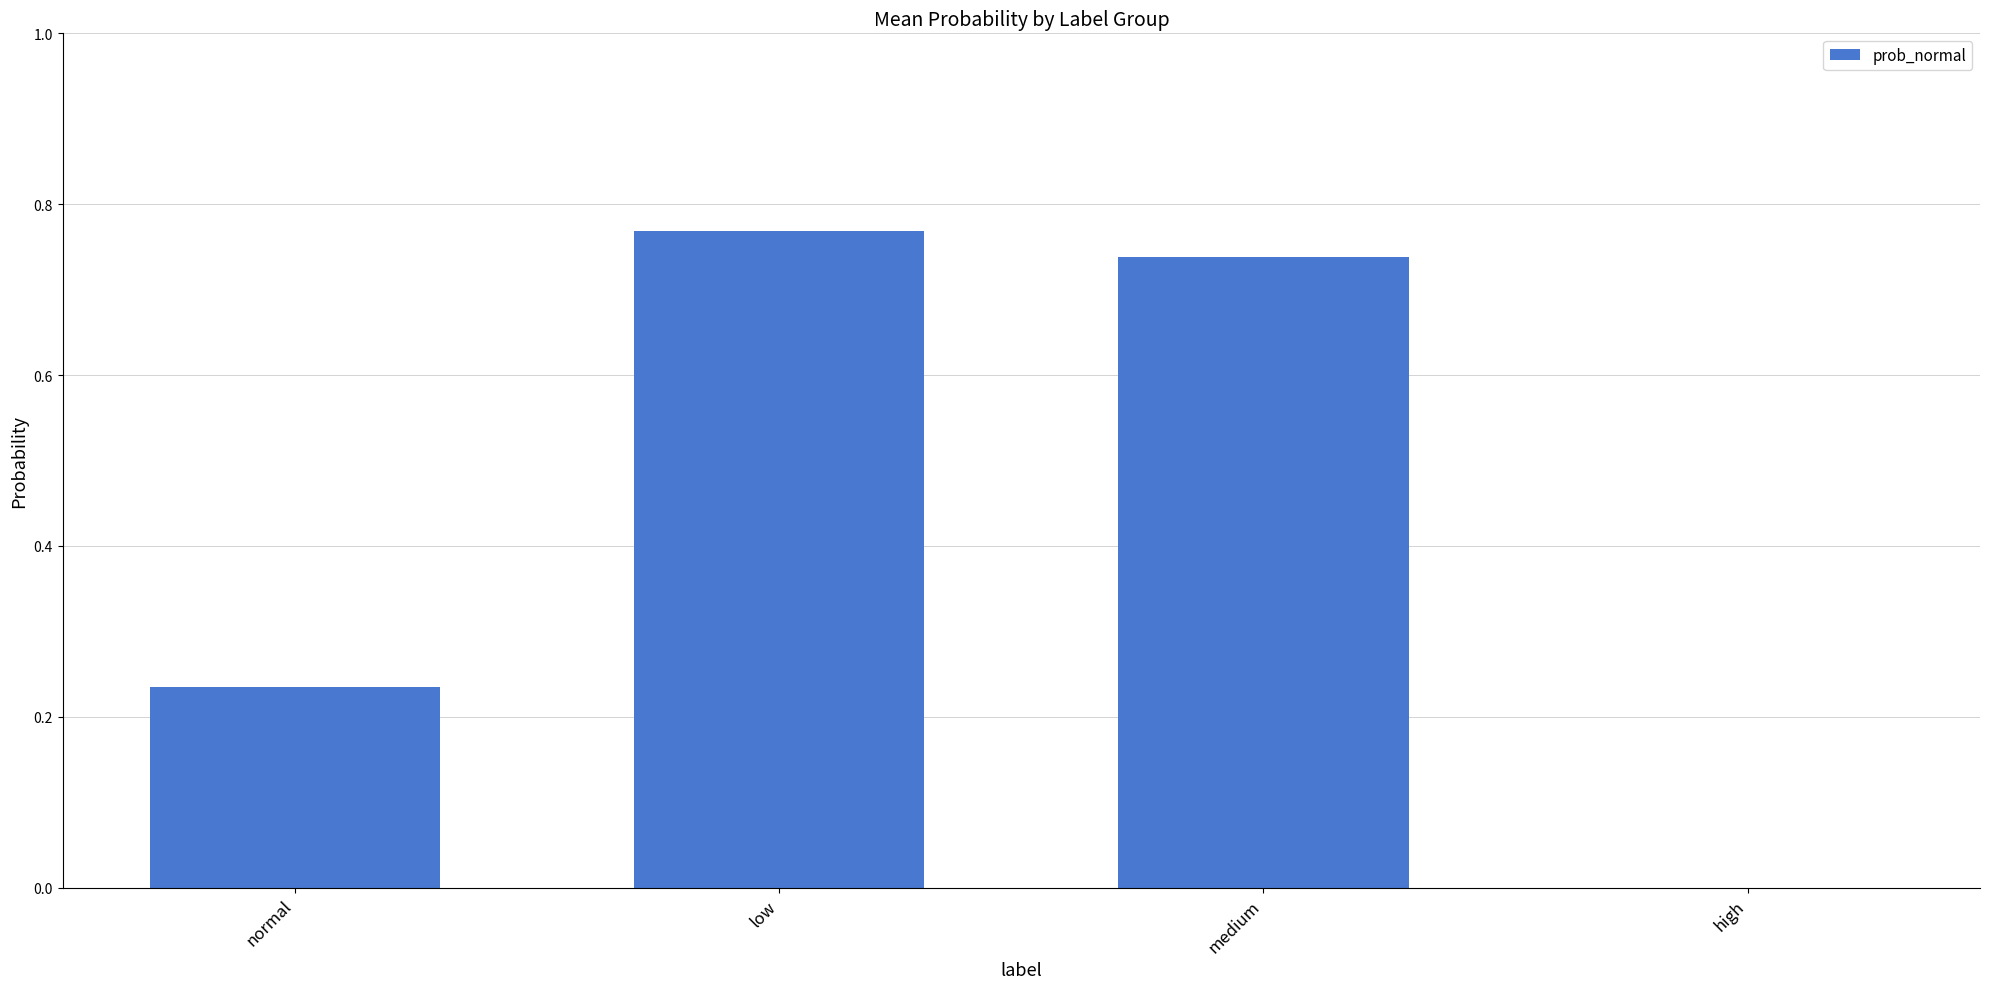

What is the change in value from low to high?

-0.8